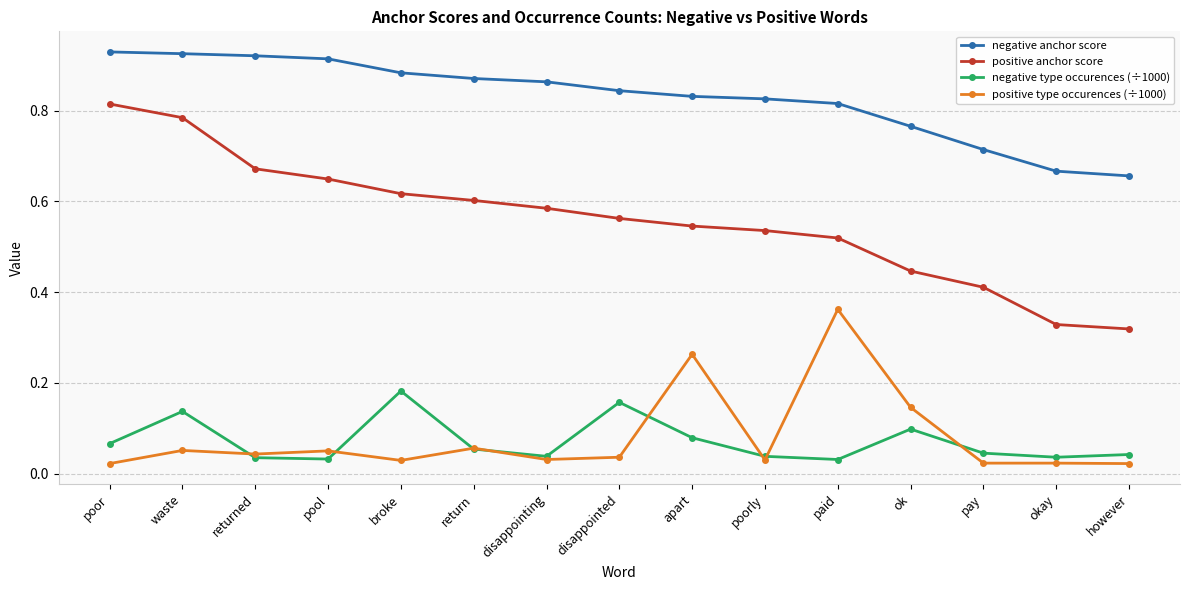

At how many categories does at least one series exceed 0?

15